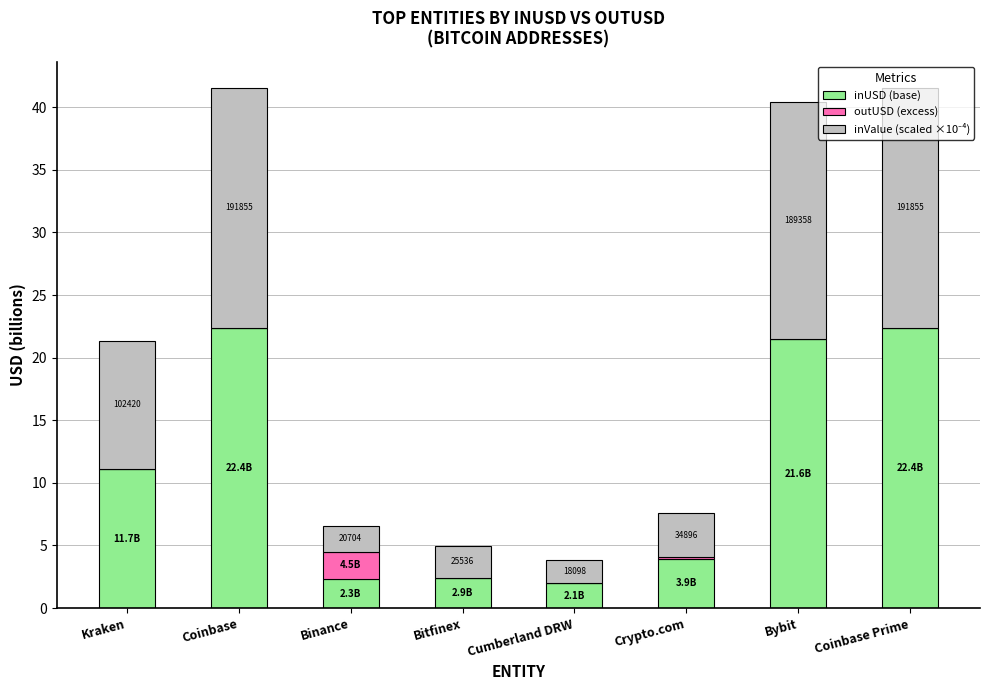

What is the total value across all series at Bitfinex?

5.0